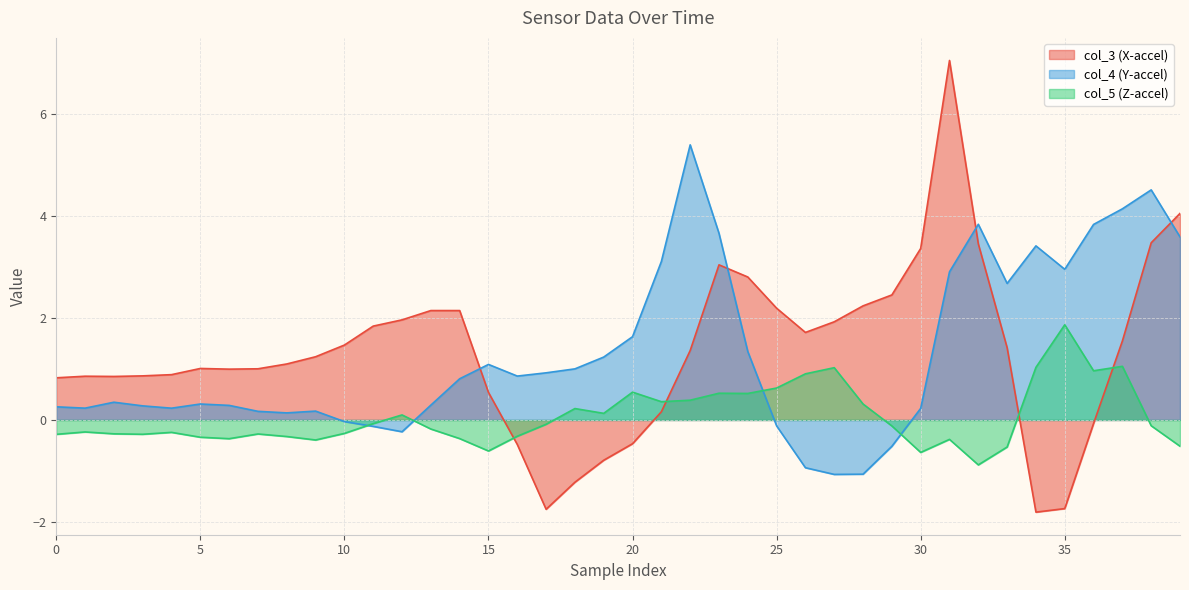

True or false: col_4 and col_3 intersect in this chart.

True